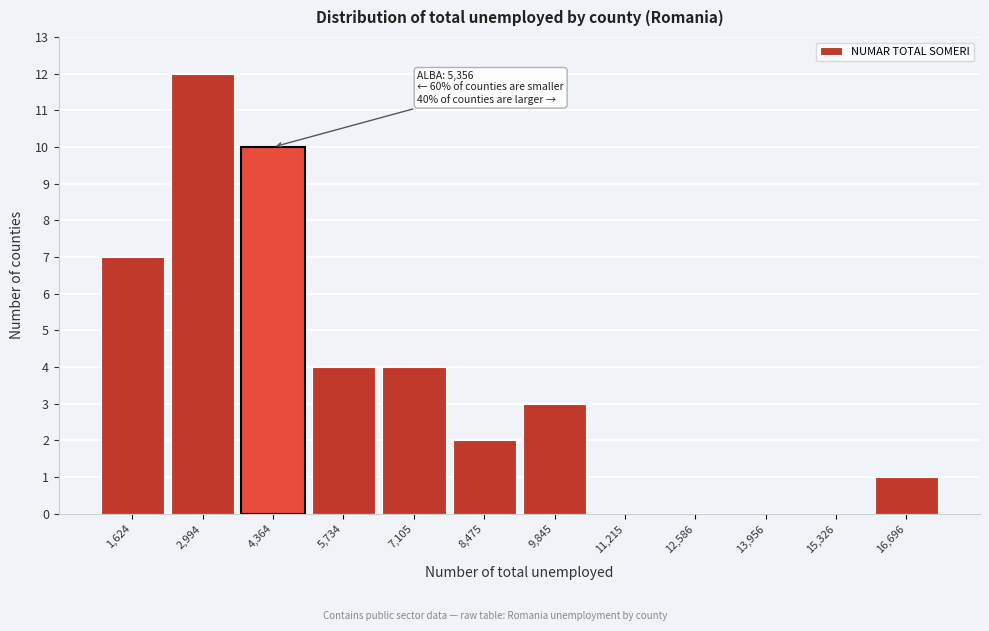

Reading left to right, transcribe all the data shown in this chart.

1,624=7	2,994=12	4,364=10	5,734=4	7,105=4	8,475=2	9,845=3	11,215=0	12,586=0	13,956=0	15,326=0	16,696=1